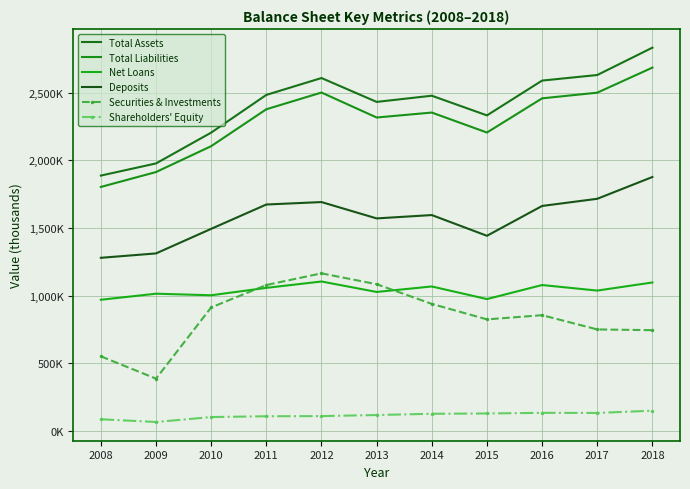

What is the total value across all series at 2010?

7818030